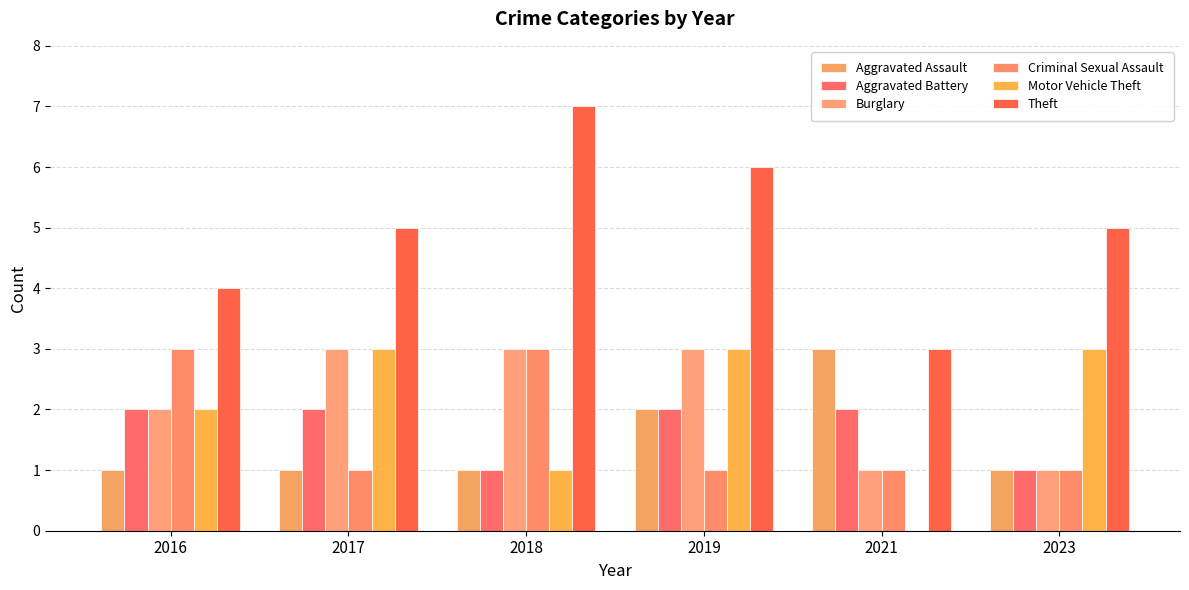

Does the chart contain stacked bars?

No